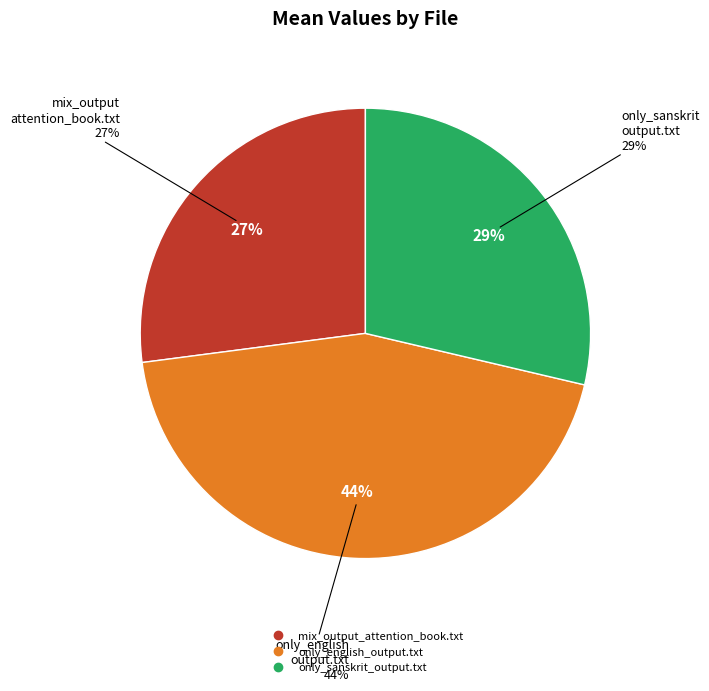

Is only_sanskrit_output.txt the majority of the pie?

No